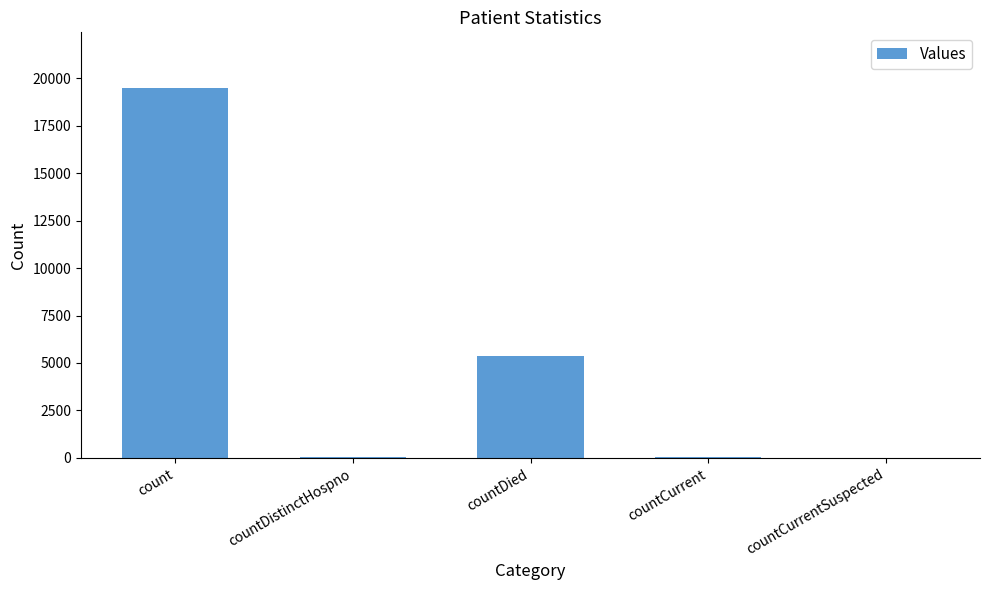

What is the change in value from count to countCurrentSuspected?

-19490